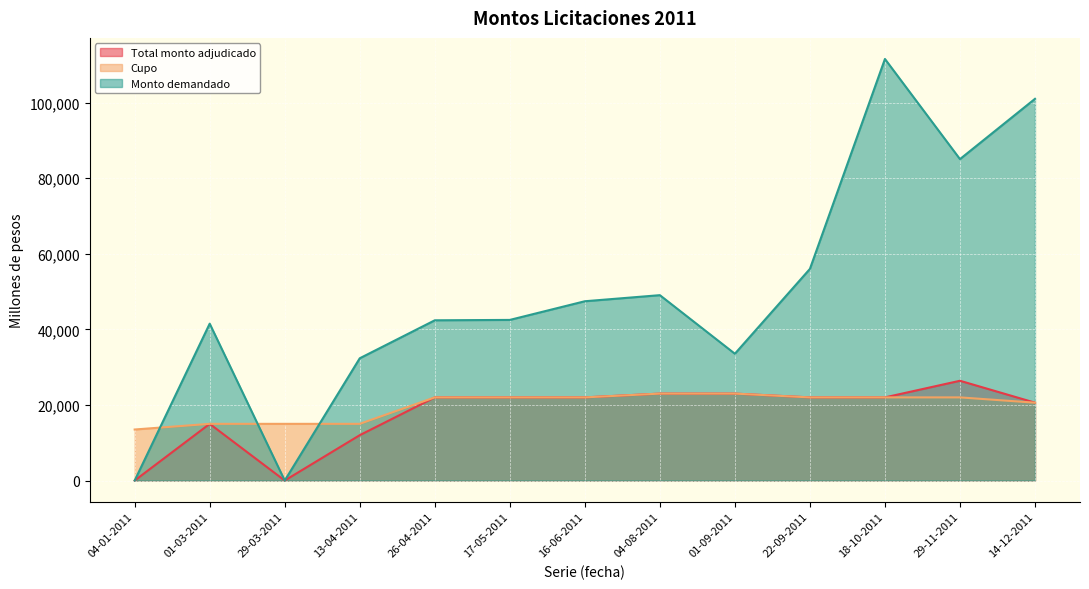

Rank the series at 01-03-2011 from highest to lowest value.

Monto demandado, Total monto adjudicado, Cupo